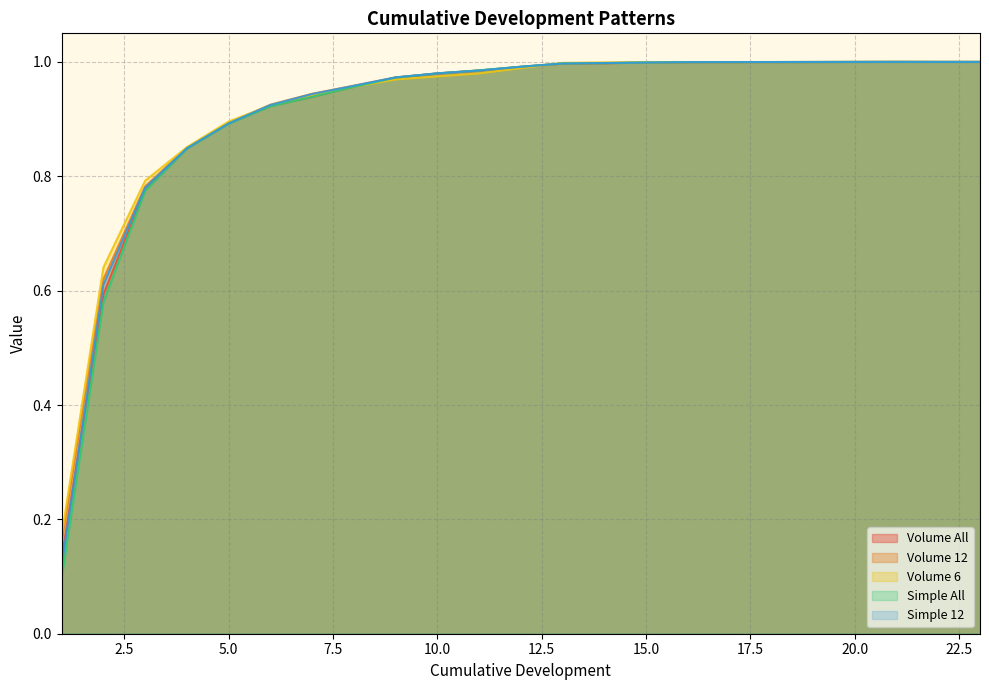

At which category is the sum across all series the highest?

21